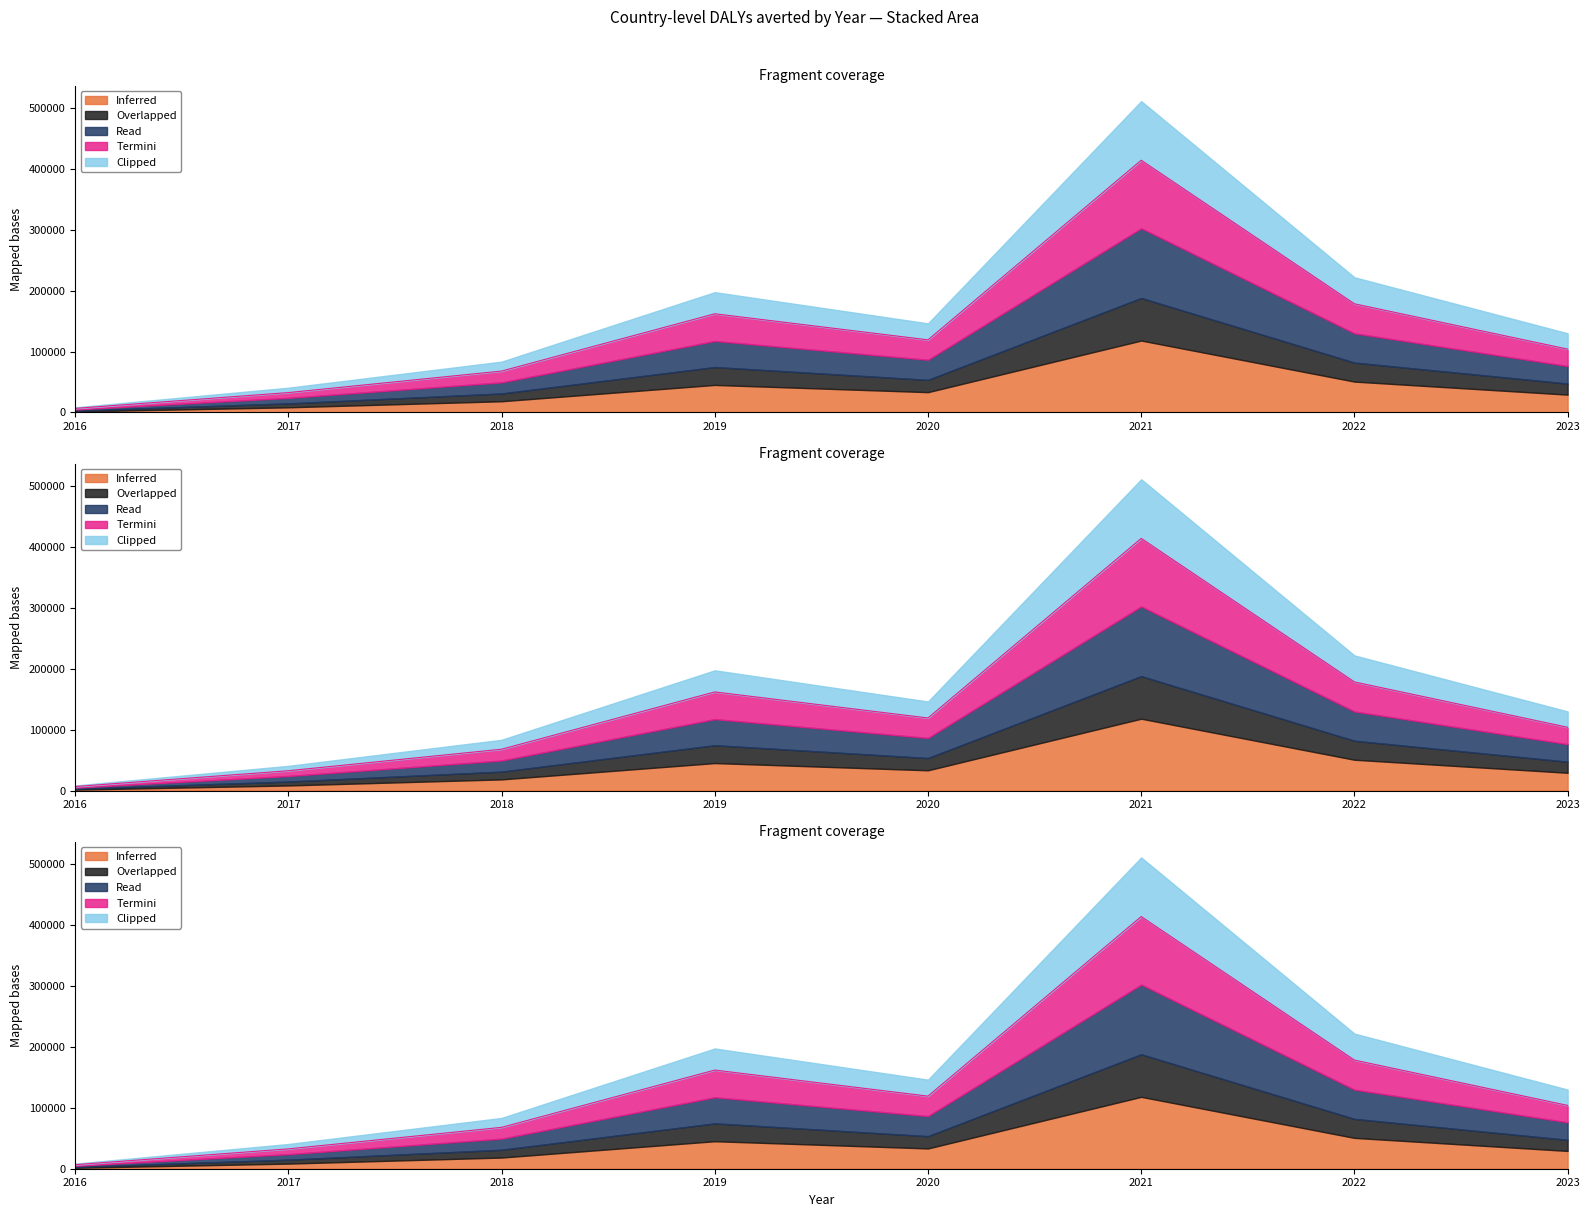

List the labels in order of Inferred value, smallest first.

2016, 2017, 2018, 2023, 2020, 2019, 2022, 2021